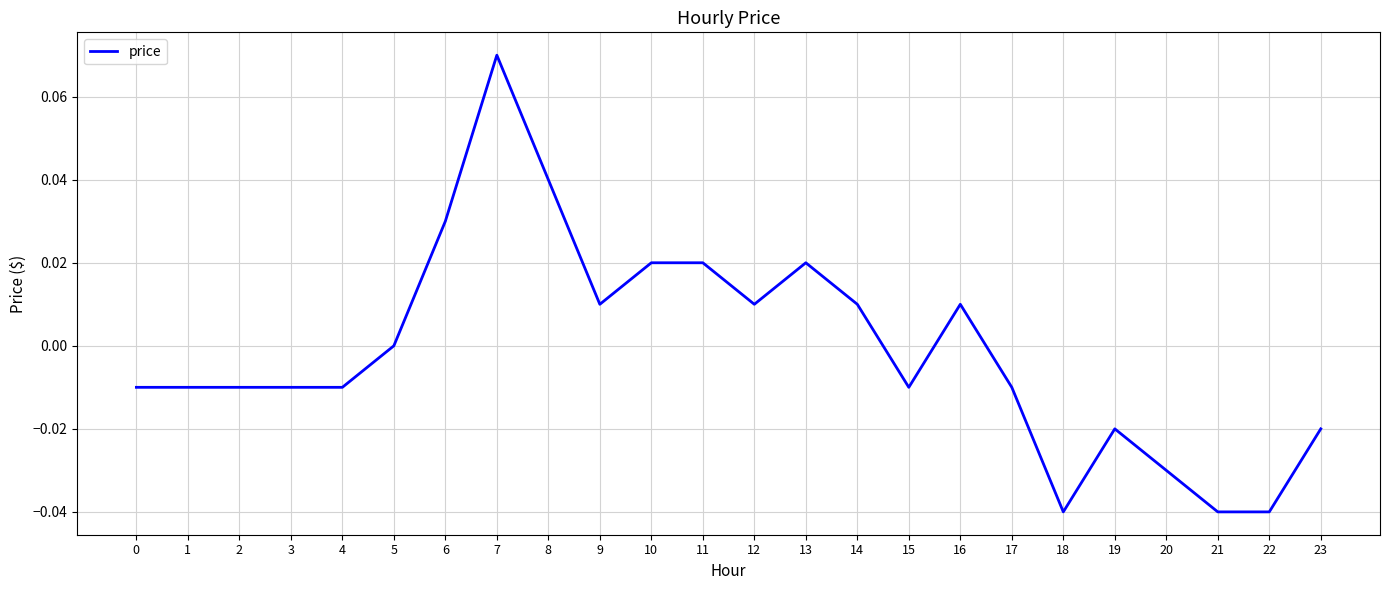

Does the chart display data point markers on the line(s)?

No